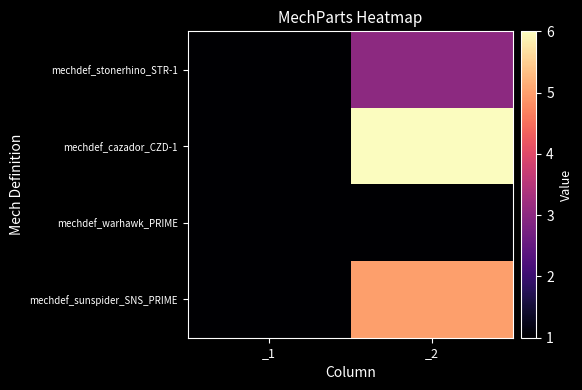

Which series changed the most between _1 and _2?

mechdef_cazador_CZD-1